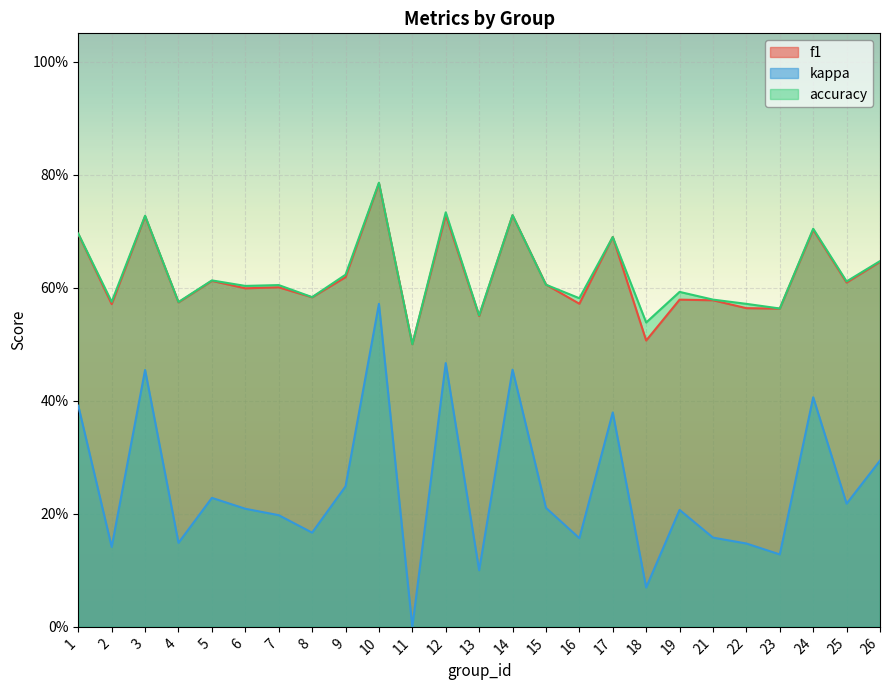

True or false: kappa and f1 cross at least once.

False